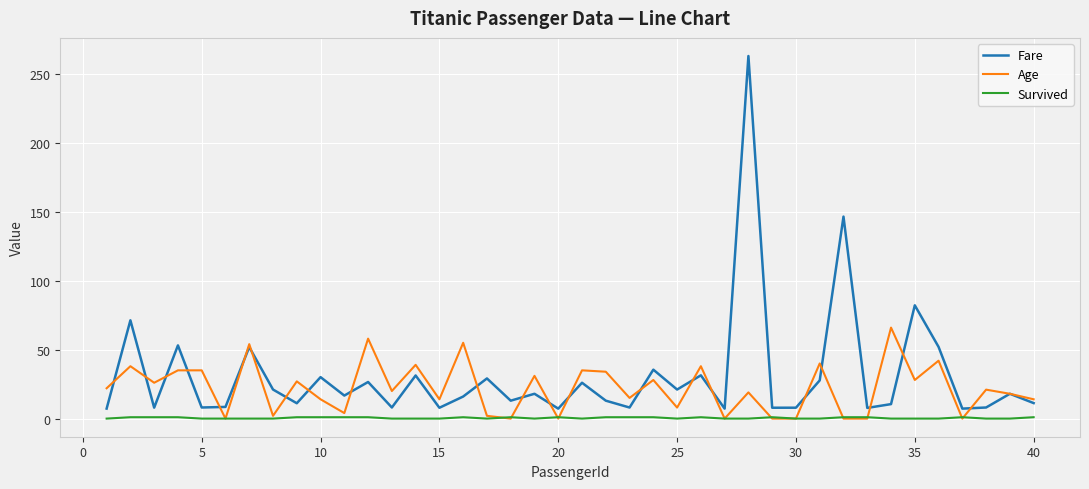

Which series has the largest total across all categories?

Fare